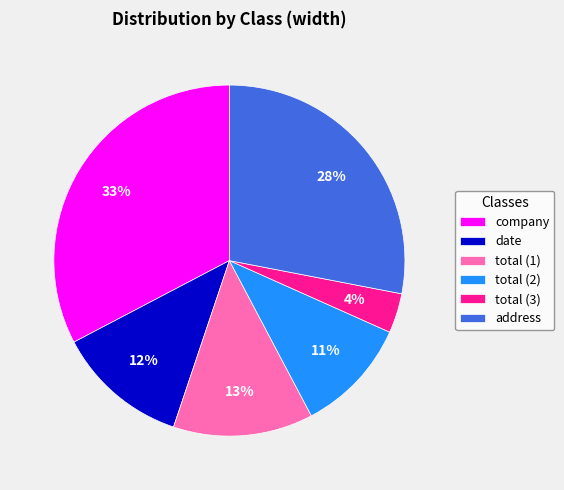

How many segments does this pie chart have?

6